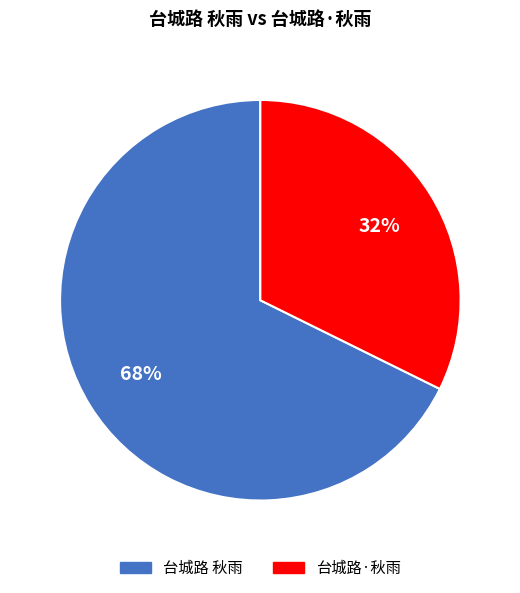

Is the sum of 台城路 秋雨 and 台城路·秋雨 greater than half?

Yes